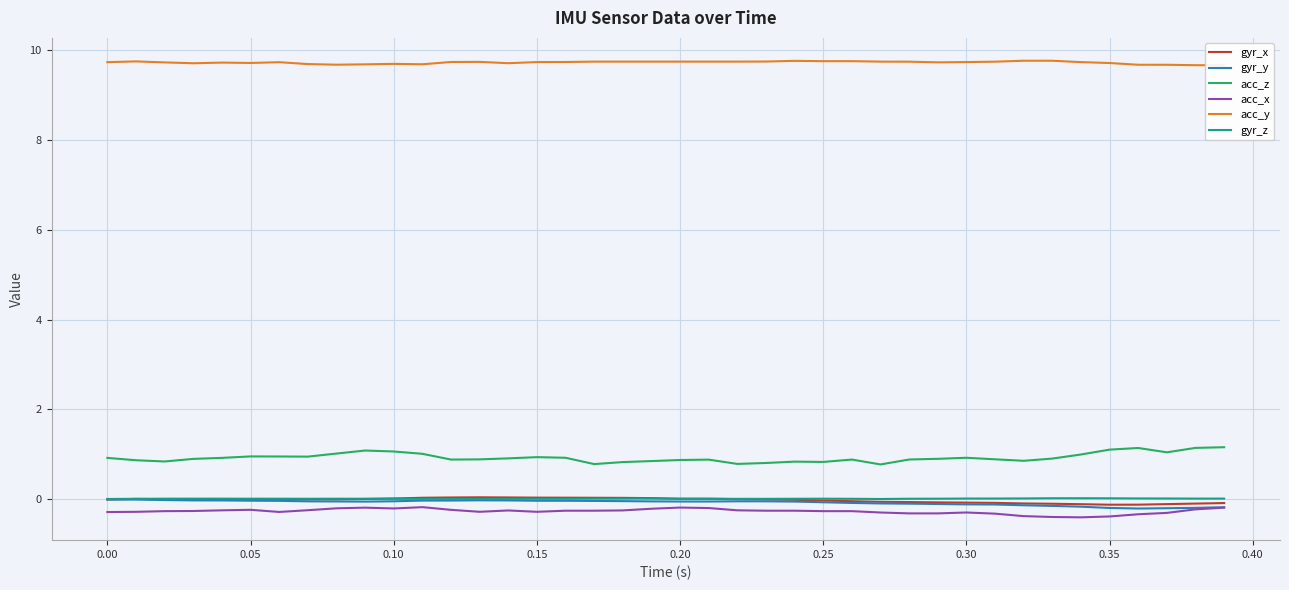

True or false: gyr_z and acc_z intersect in this chart.

False